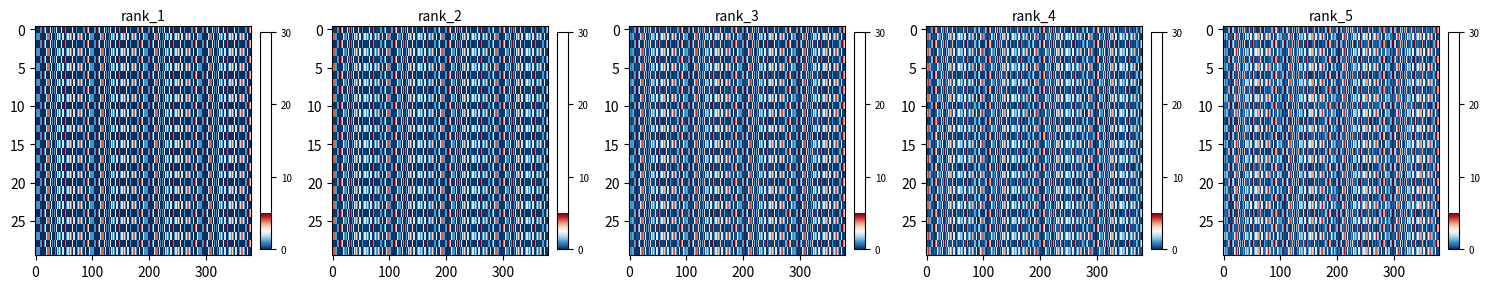

True or false: Sexta has a value of 0 at Agrícola Santa Amelia Ltda.

False